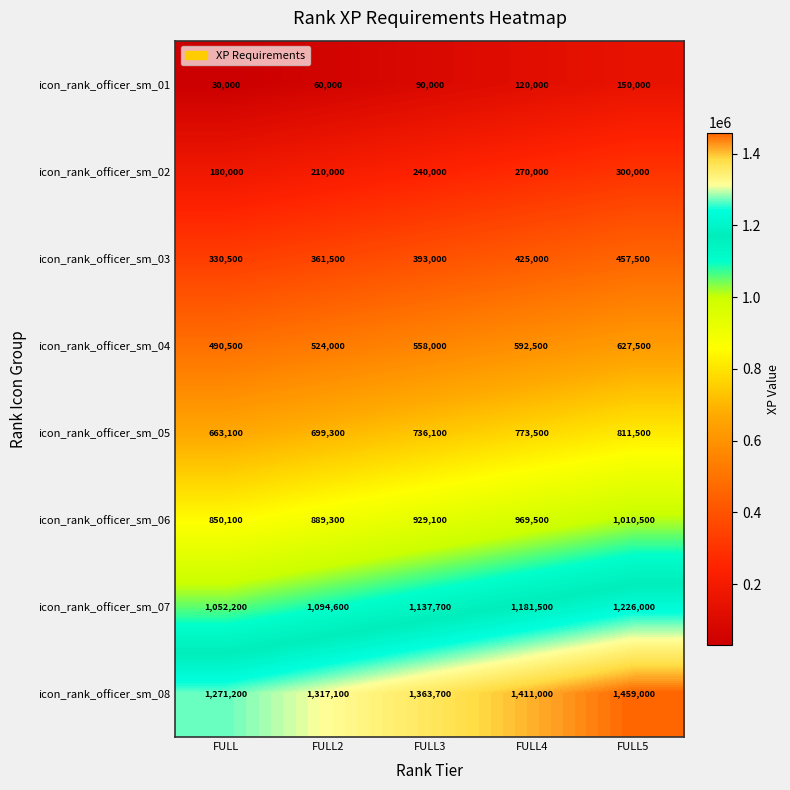

The value of icon_rank_officer_sm_06 at FULL4 is 589444. True or false?

False